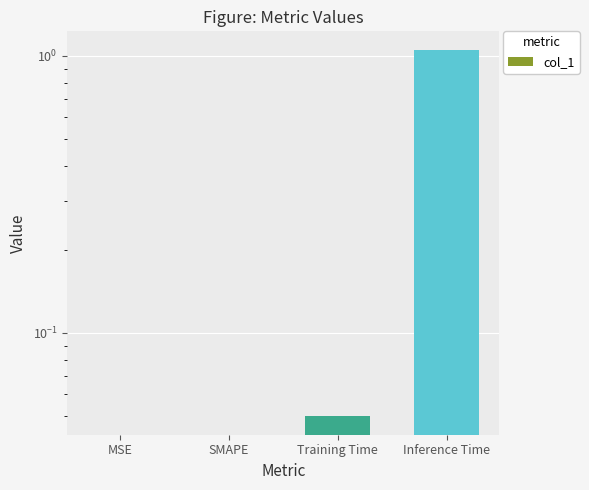

Rank the categories by value from lowest to highest.

MSE, SMAPE, Training Time, Inference Time